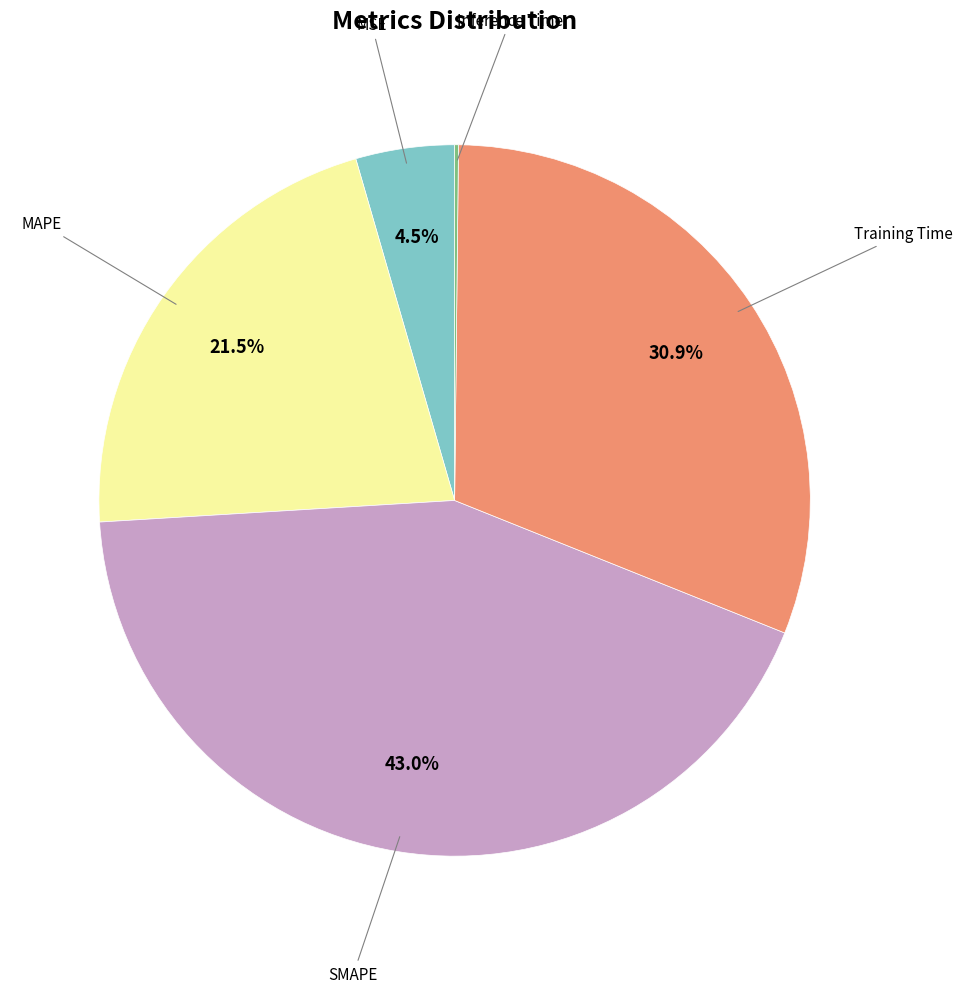

Is there any slice that represents more than half of the pie?

No